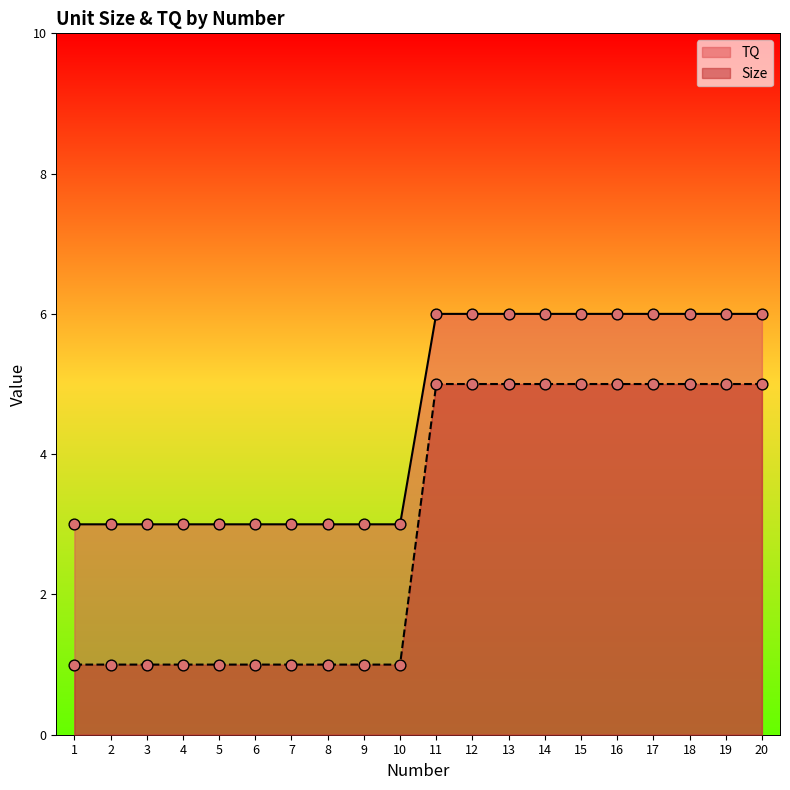

At which category is the sum across all series the highest?

11